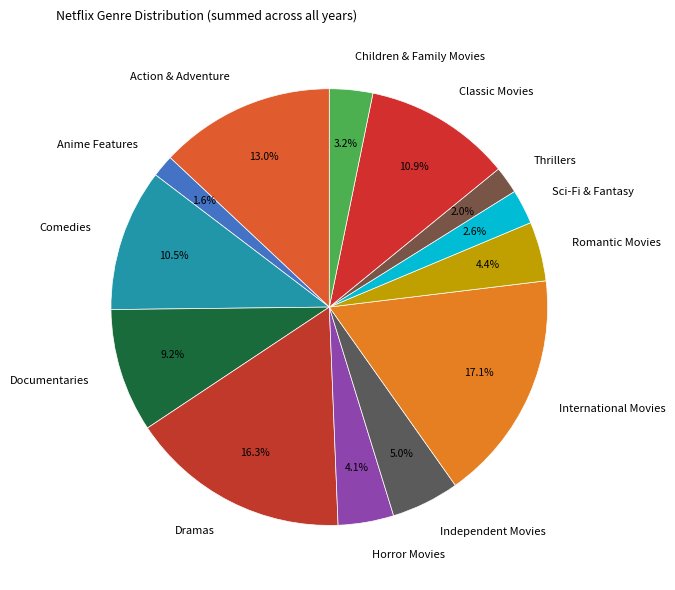

To the nearest percent, what percentage of the pie is Action & Adventure?

13%